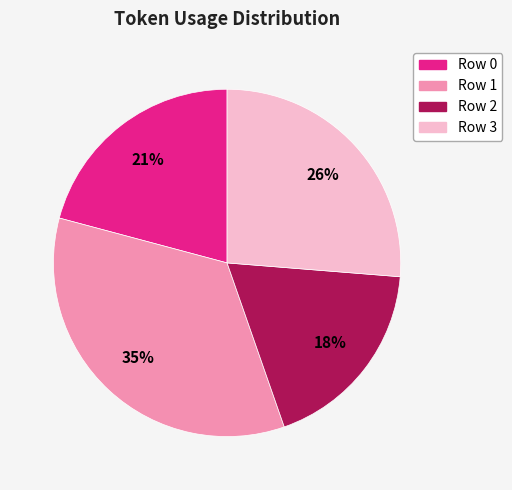

Does any single category account for the majority?

No